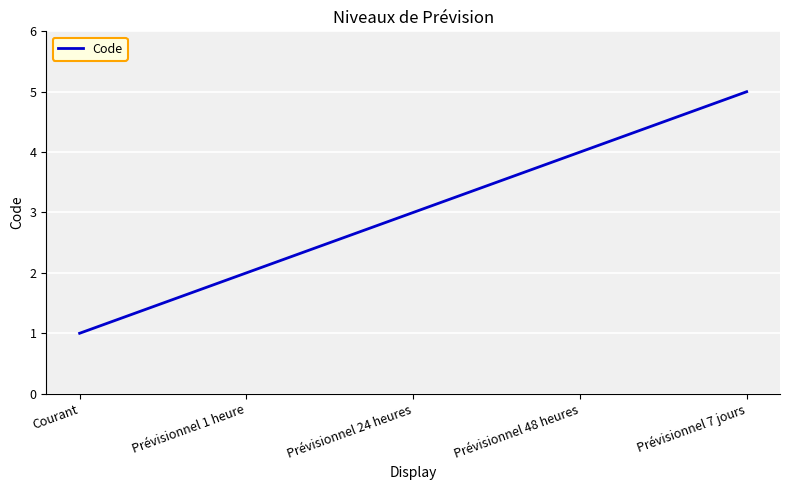

What is the maximum value shown in the chart?

5